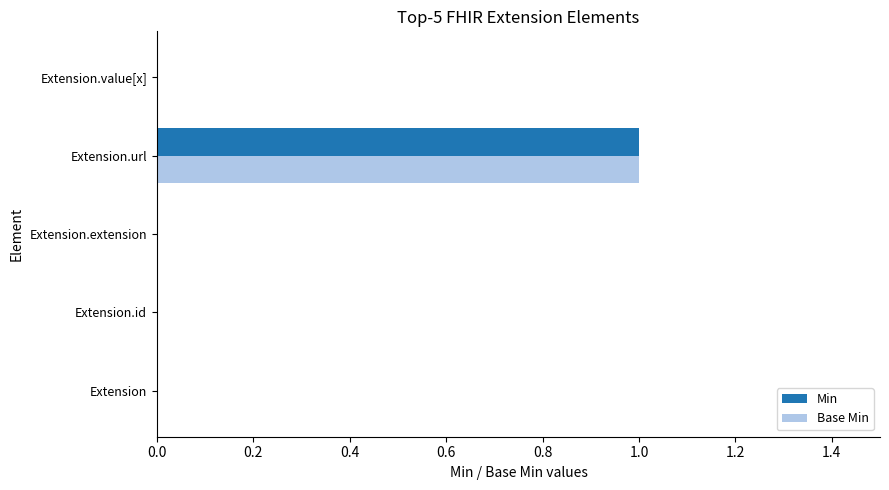

Which category has the highest value in the Base Min series?

Extension.url